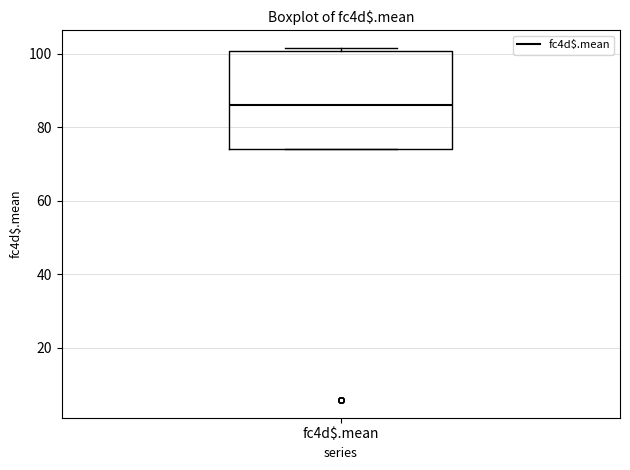

Transcribe this box plot: give where the median line is, the range the box spans, and where the two whiskers end, as read against the y-axis. The values are not printed on the chart, so give them approximately, as read against the axis.

median 86, box 74 to 100, whiskers 74 to 102